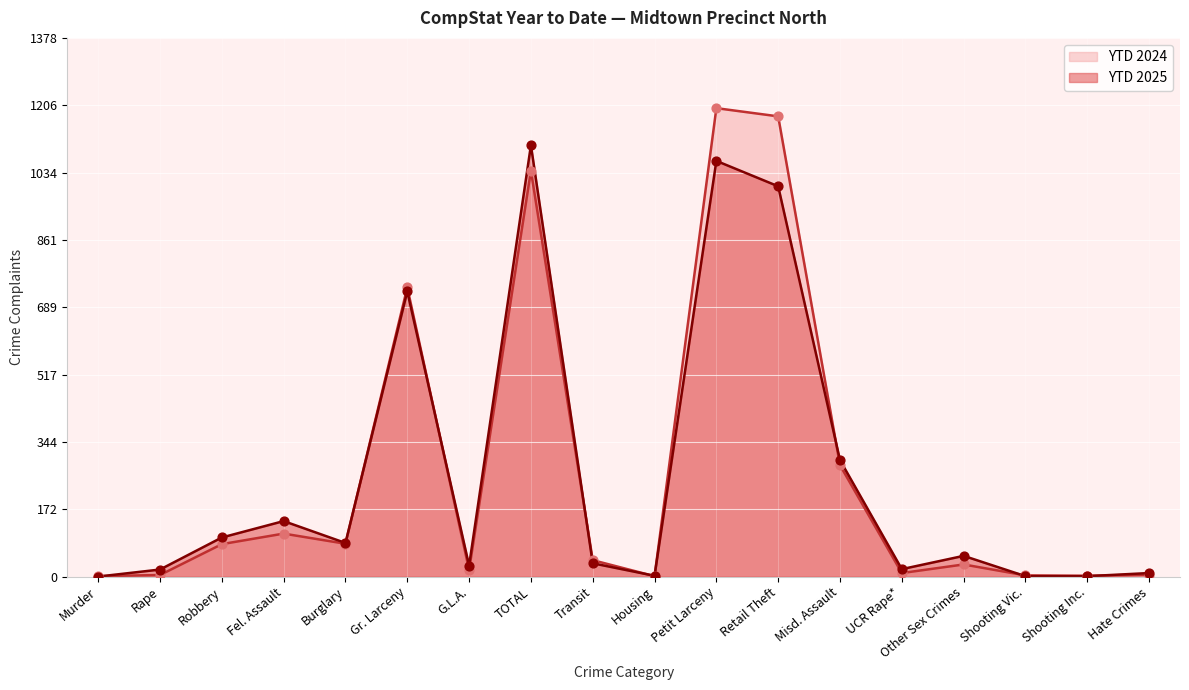

Which series has the largest total across all categories?

YTD 2024